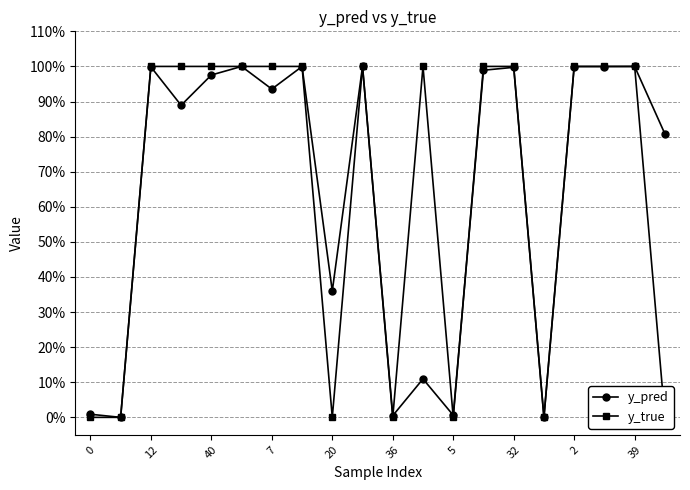

What are all the series names shown in the legend?

y_pred, y_true